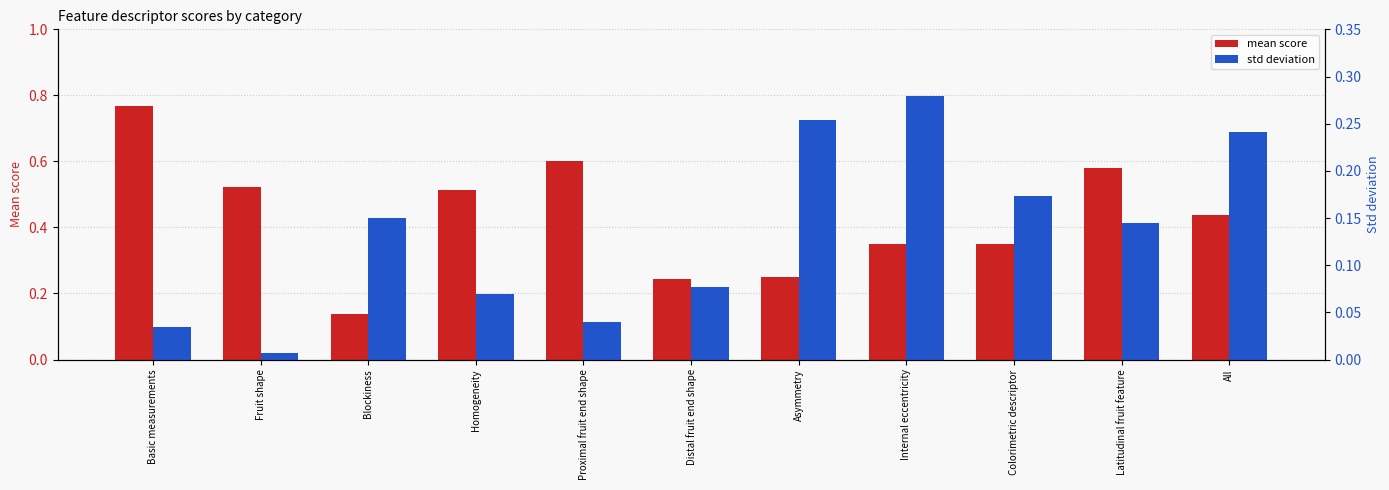

Reading left to right, what are all the values shown in this chart?

mean score: 0.8	0.5	0.1	0.5	0.6	0.2	0.2	0.3	0.3	0.6	0.4
std deviation: 0.0	0.0	0.2	0.1	0.0	0.1	0.3	0.3	0.2	0.1	0.2